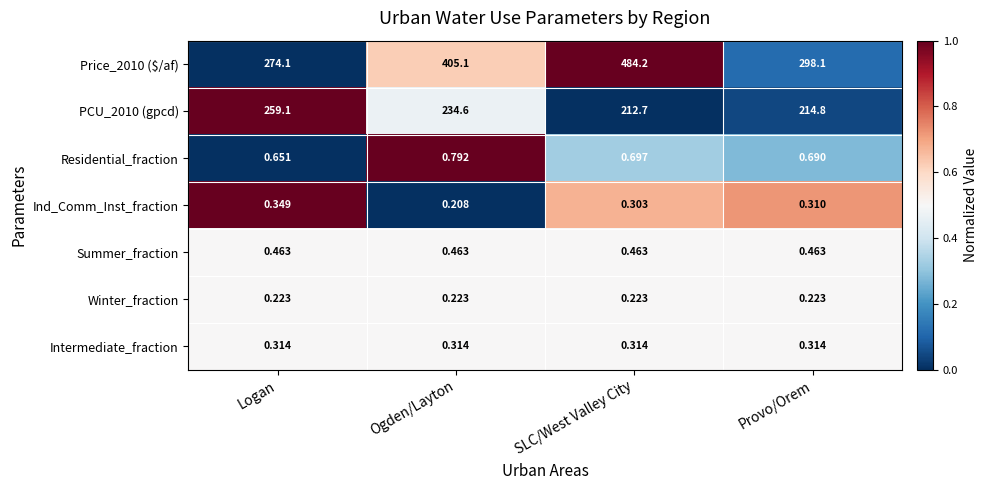

Where is Price_2010 ($/af) nearest to the value 379?

Ogden/Layton